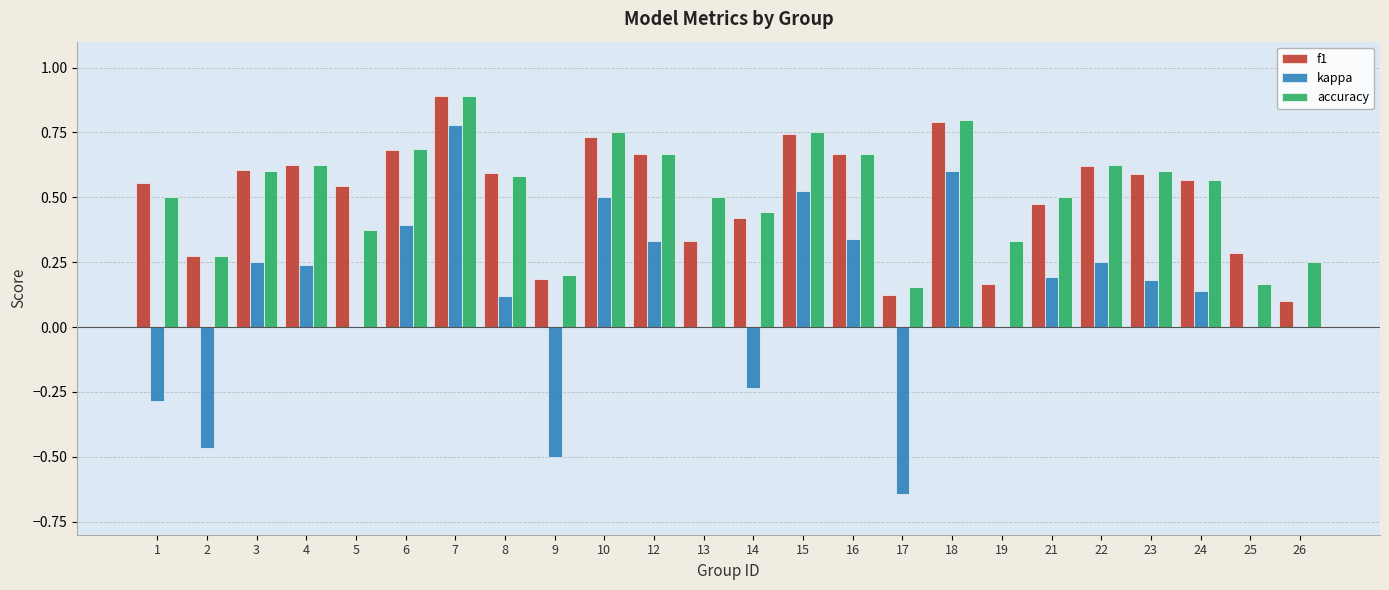

Which label corresponds to the largest value in the chart?

7